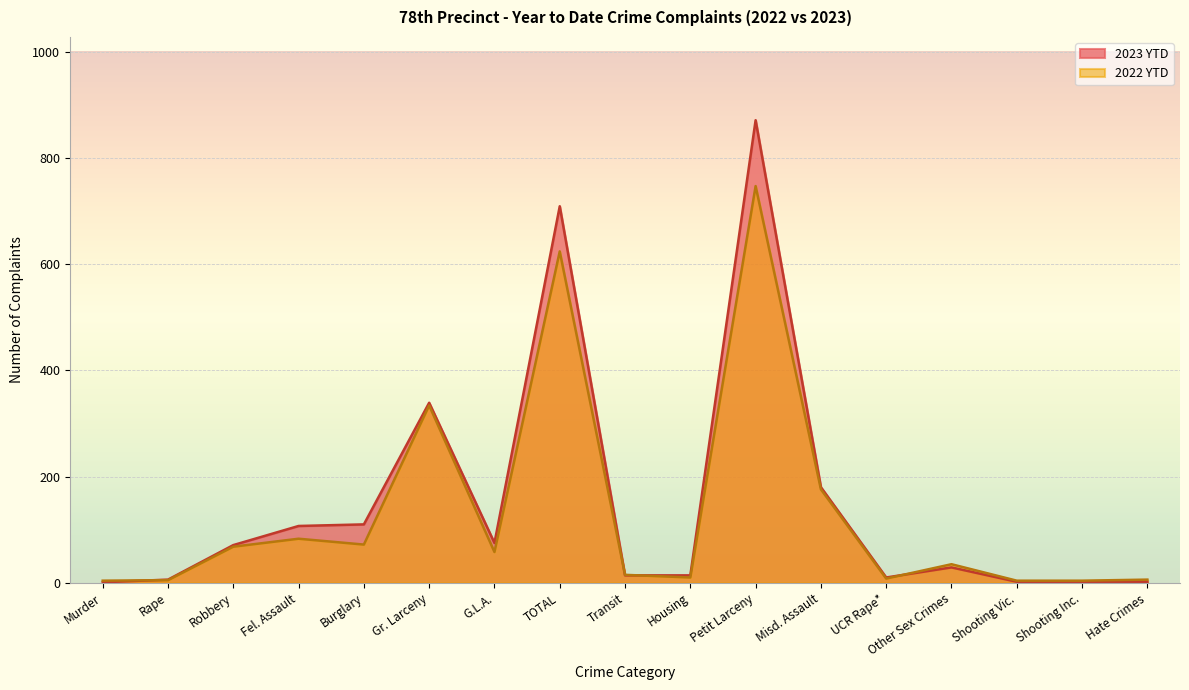

How many values in the 2022 YTD series are below 35?

8